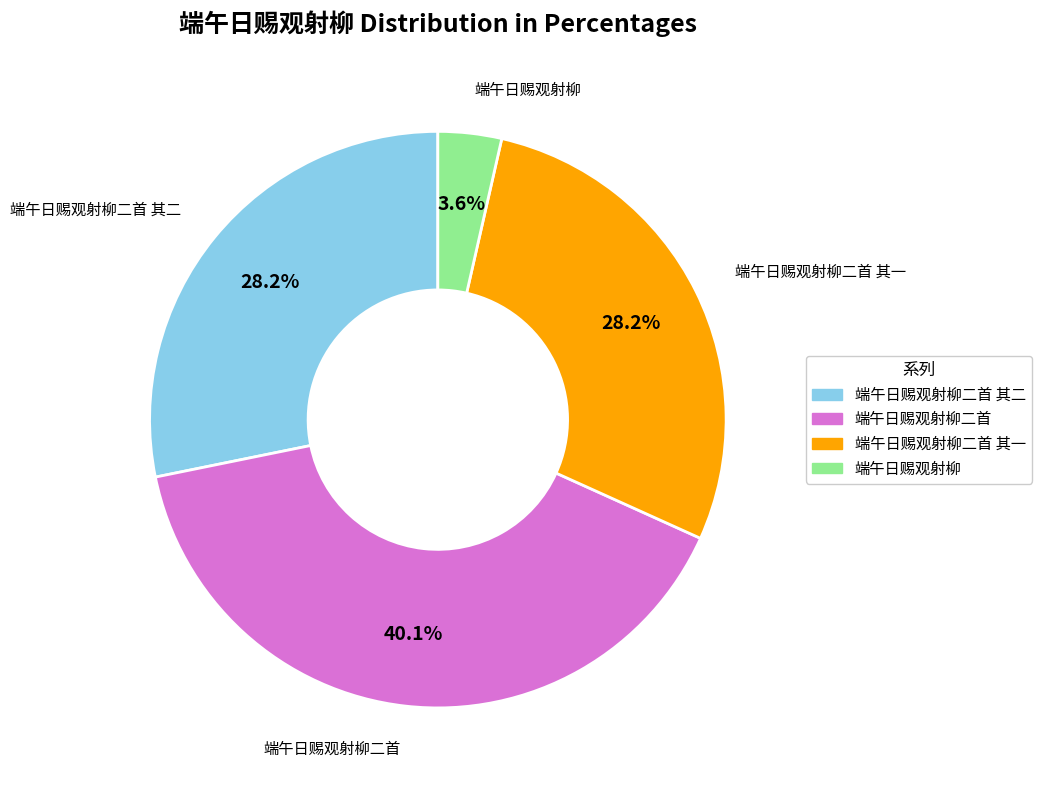

How many segments does this pie chart have?

4